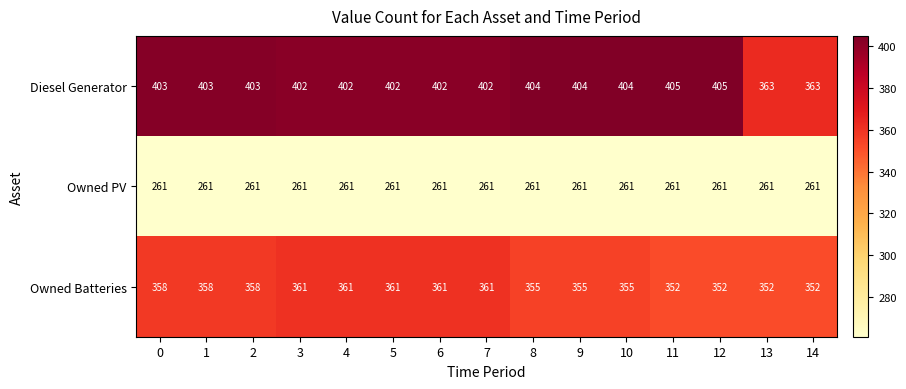

At 7, list the series in order from smallest to largest.

Owned PV, Owned Batteries, Diesel Generator